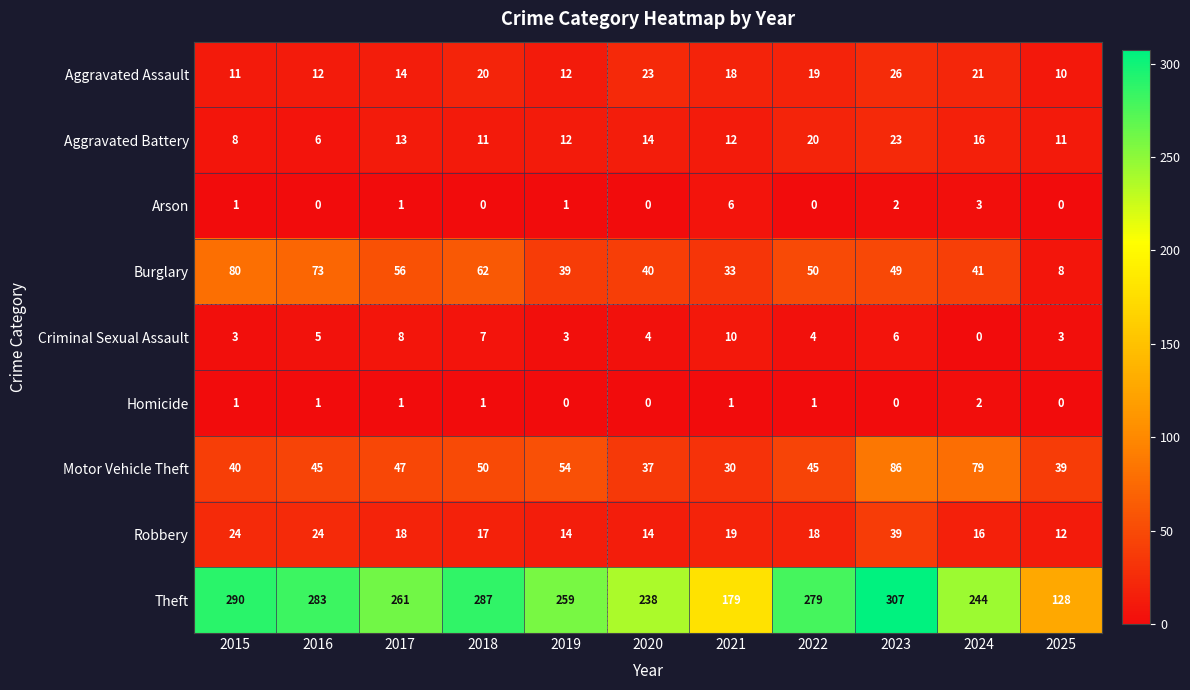

Is it true that Burglary equals 49 at 2023?

True